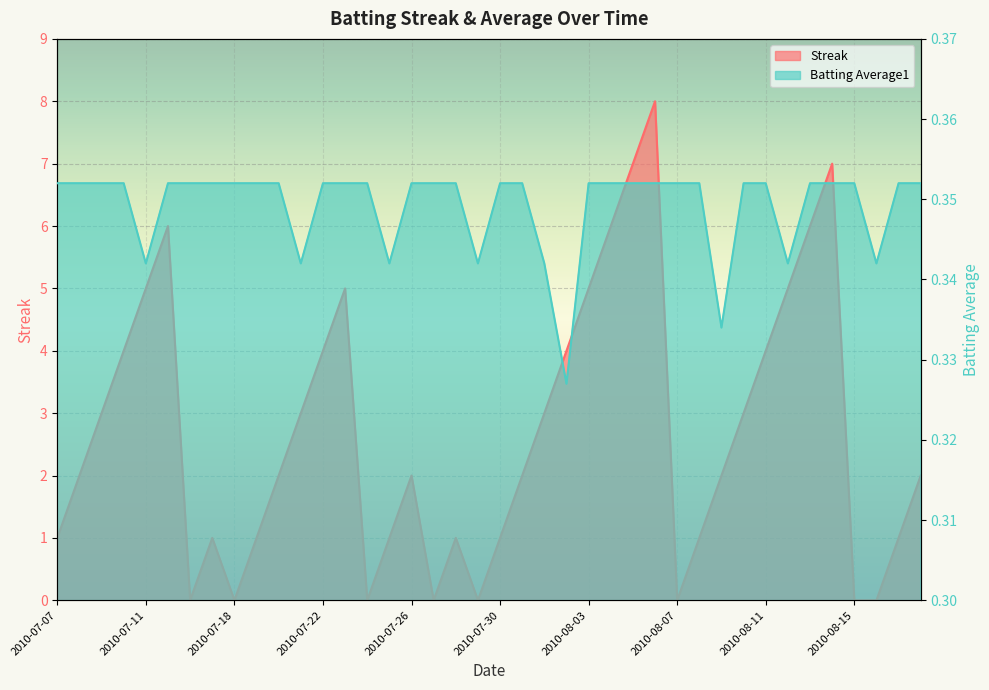

How many Batting Average1 values are between 0 and 1?

40